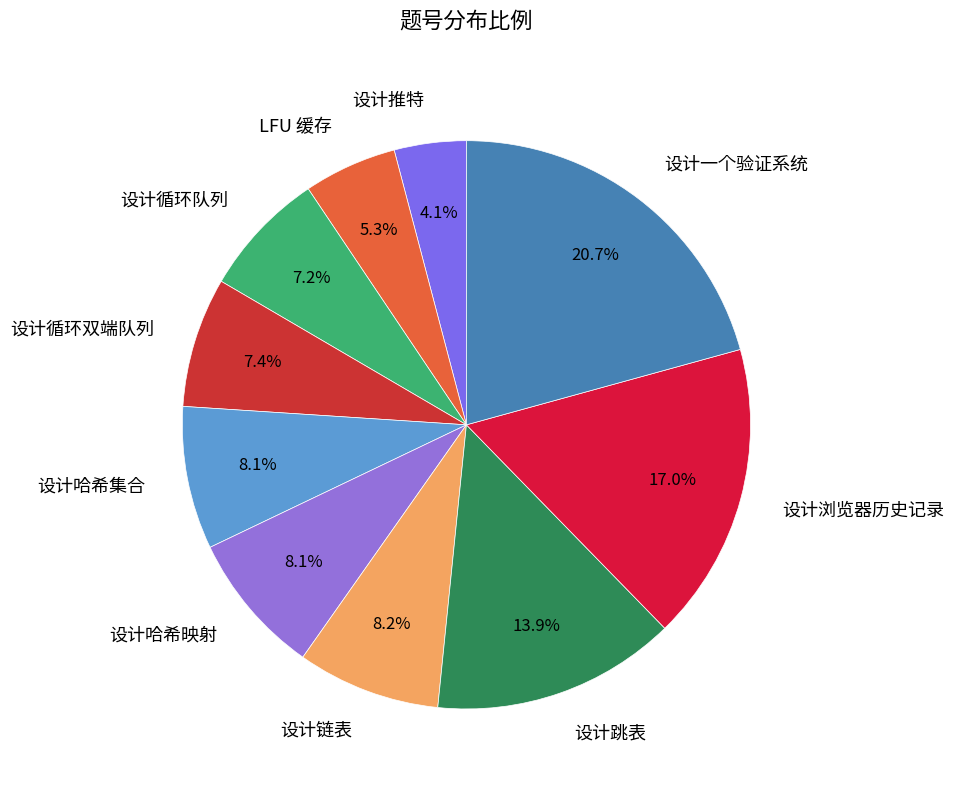

Do 设计哈希集合 and 设计哈希映射 together represent more than half of the pie?

No